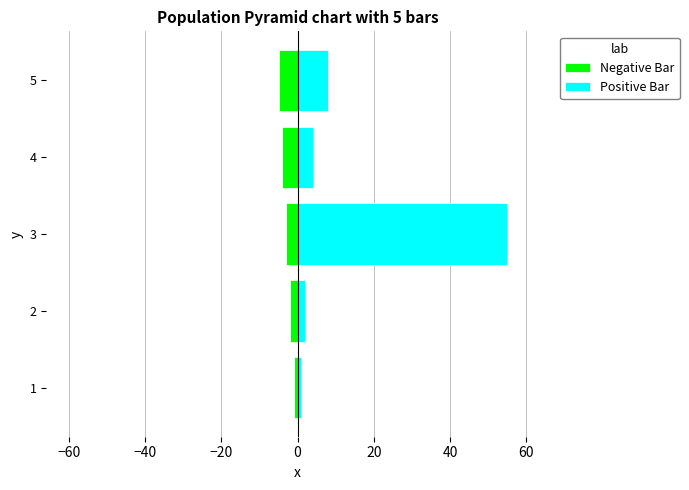

List the series in order of their overall mean, lowest first.

Negative Bar, Positive Bar